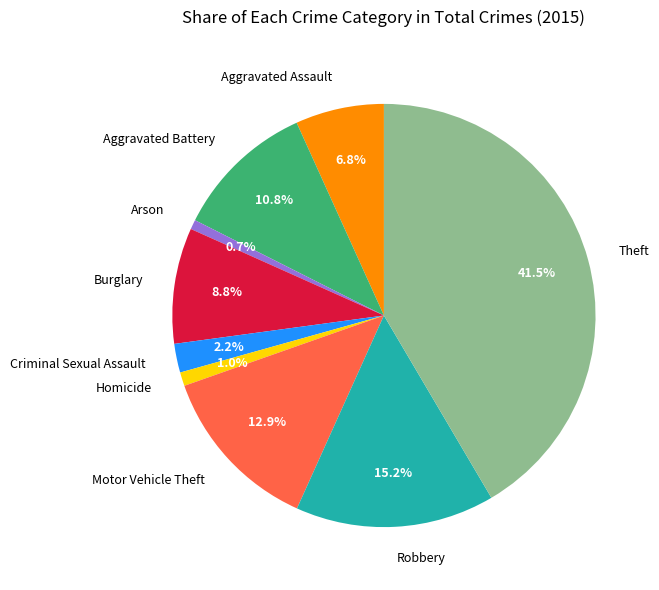

Is it true that Homicide is 8% of the pie?

False